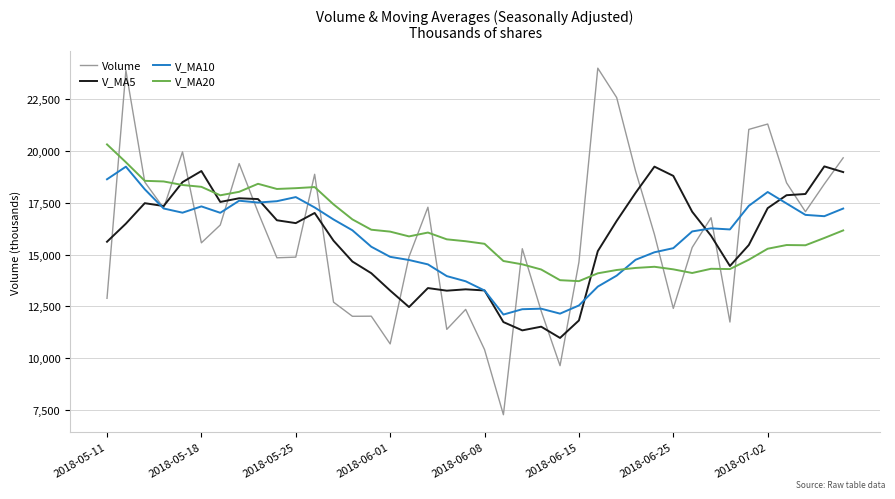

After their last crossing, which series has the higher values: V_MA20 or V_MA10?

V_MA10